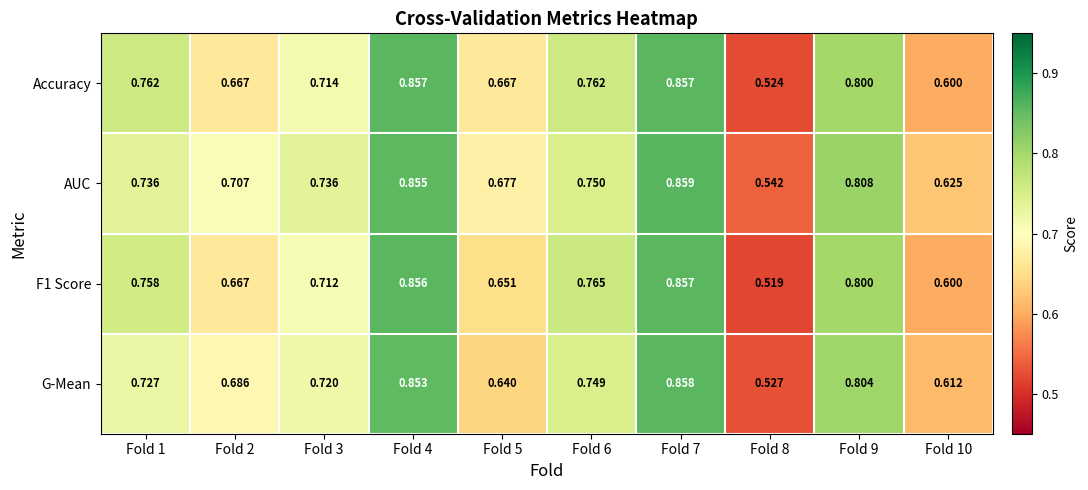

At how many categories does at least one series exceed 0?

10